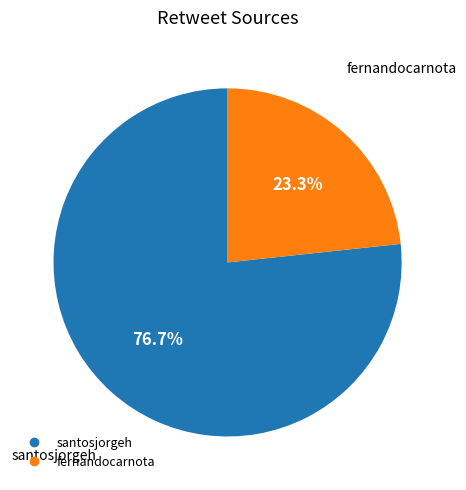

The fernandocarnota slice represents 16% of the pie. True or false?

False